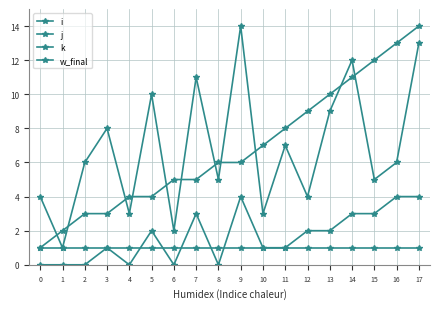

Which has a higher value, 12 or 10?

12